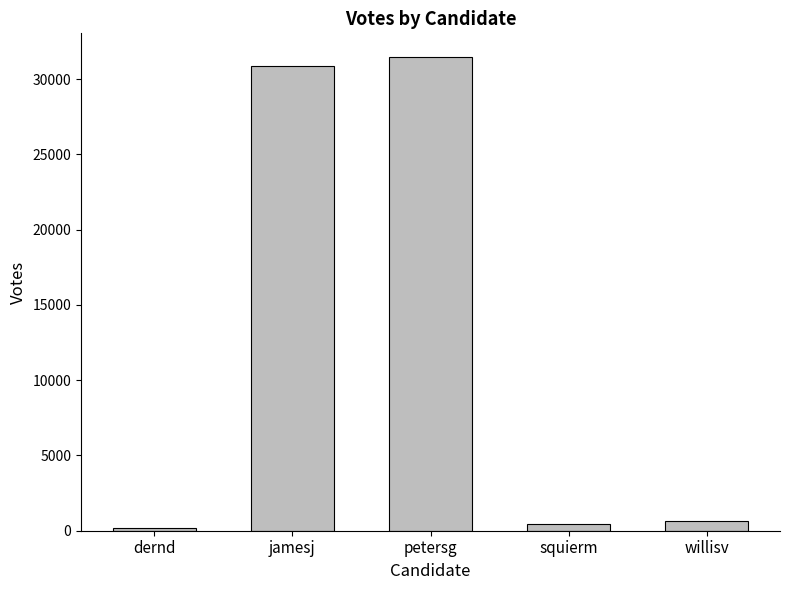

What is the sum of all values?

63587